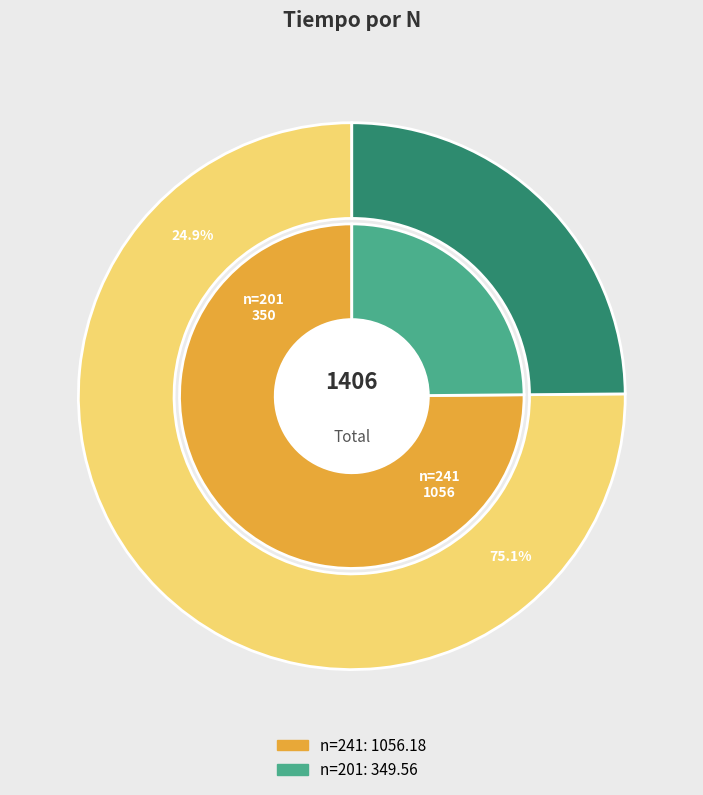

True or false: 241 accounts for 61% of the total.

False